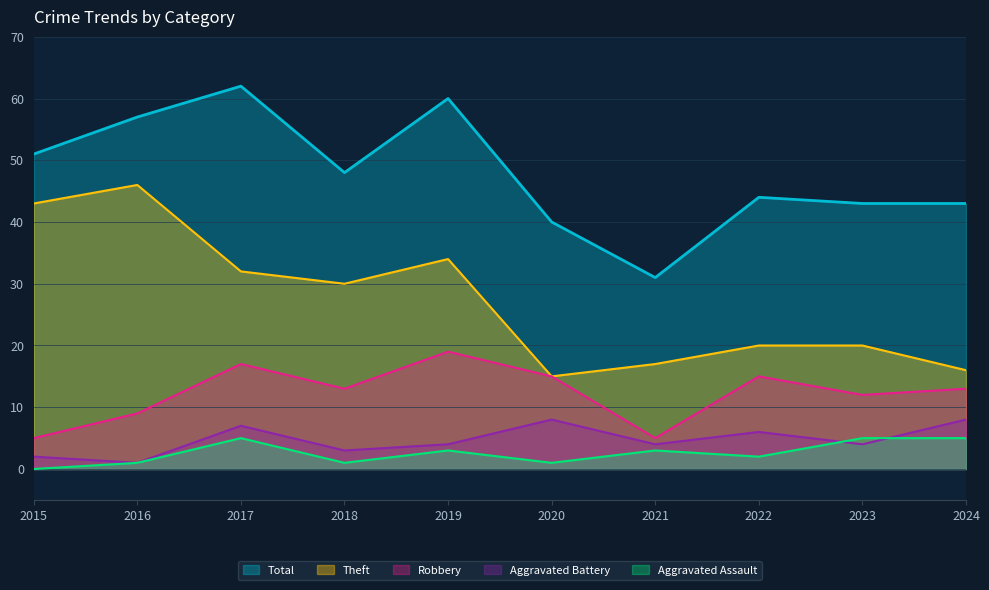

The value of Theft at 2019 is 59. True or false?

False